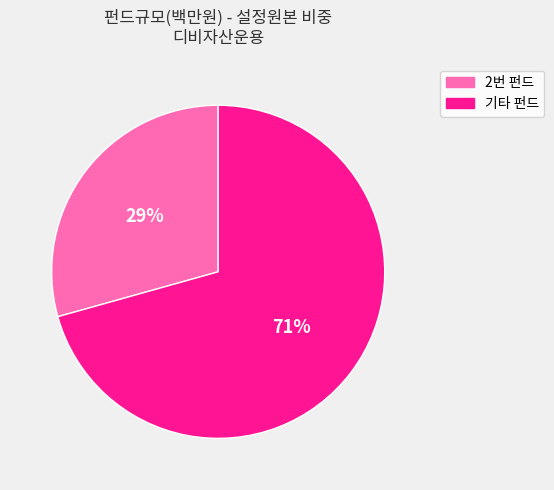

To the nearest percent, what is the average slice percentage?

50%